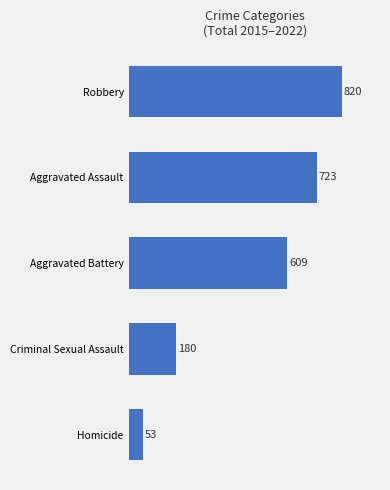

What is the difference between the maximum and minimum values?

767